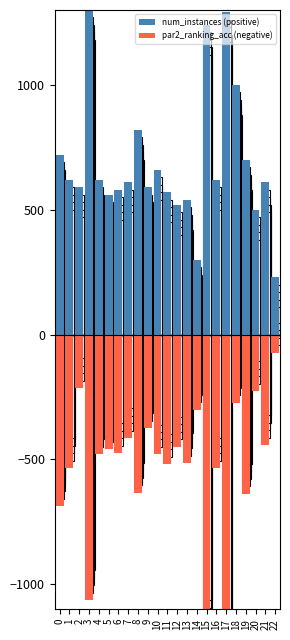

Rank the series by their average value, from highest to lowest.

num_instances (positive), par2_ranking_acc (negative)